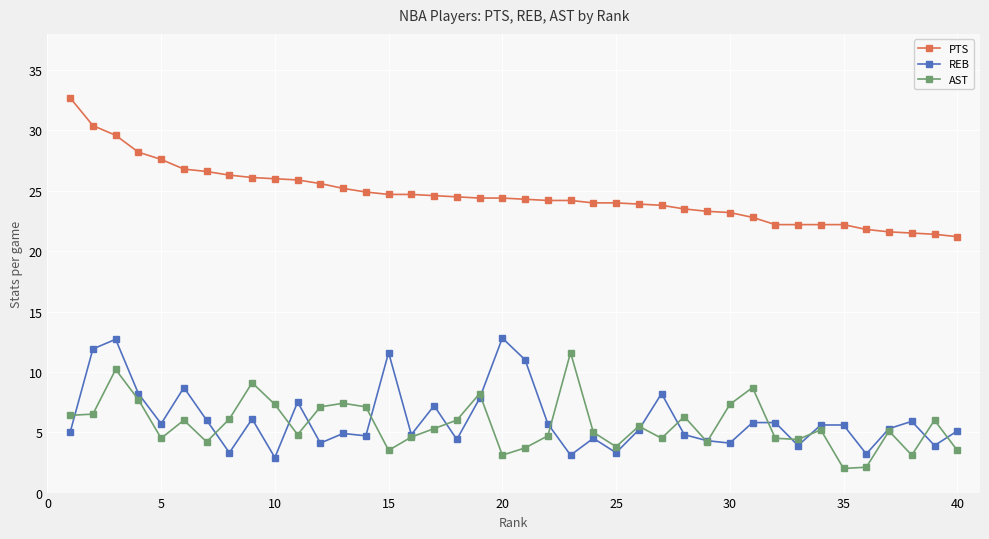

What is the smallest value displayed?

2.0